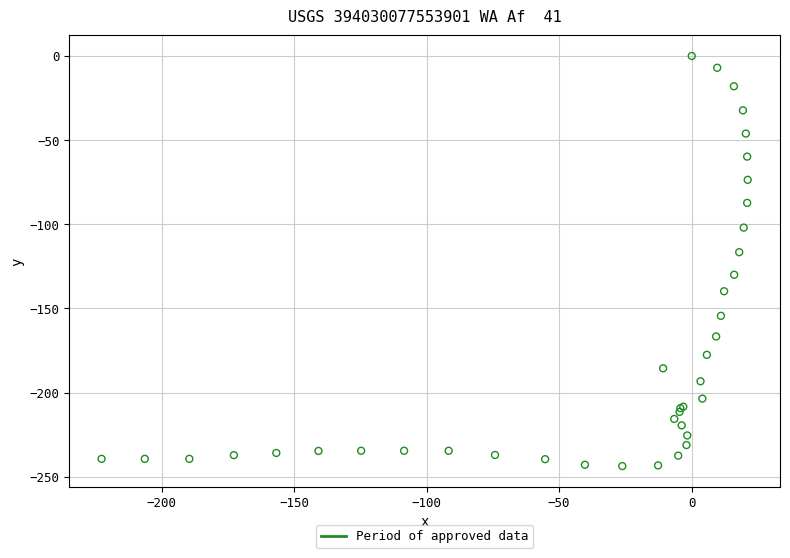

What Y value in the scatter plot is closest to -121?

-116.6